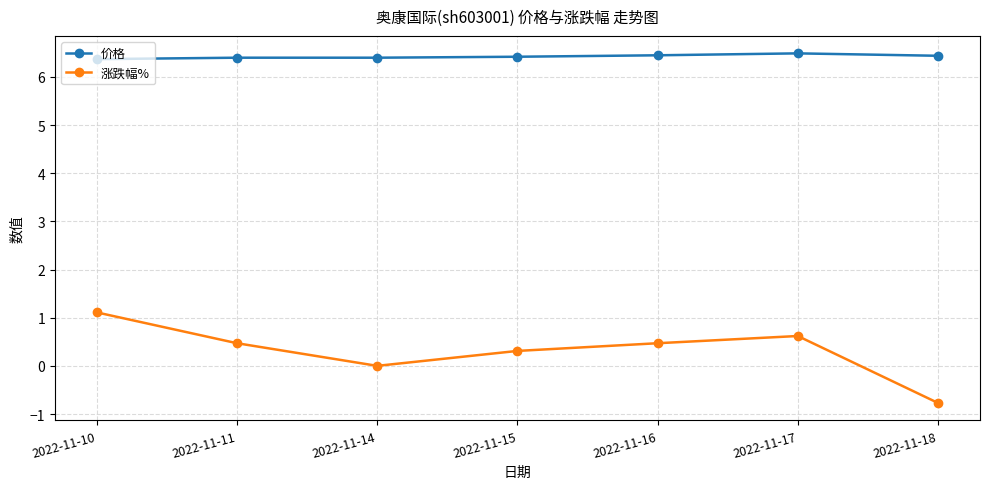

What is the spread (max minus min) of values at 2022-11-16?

6.0